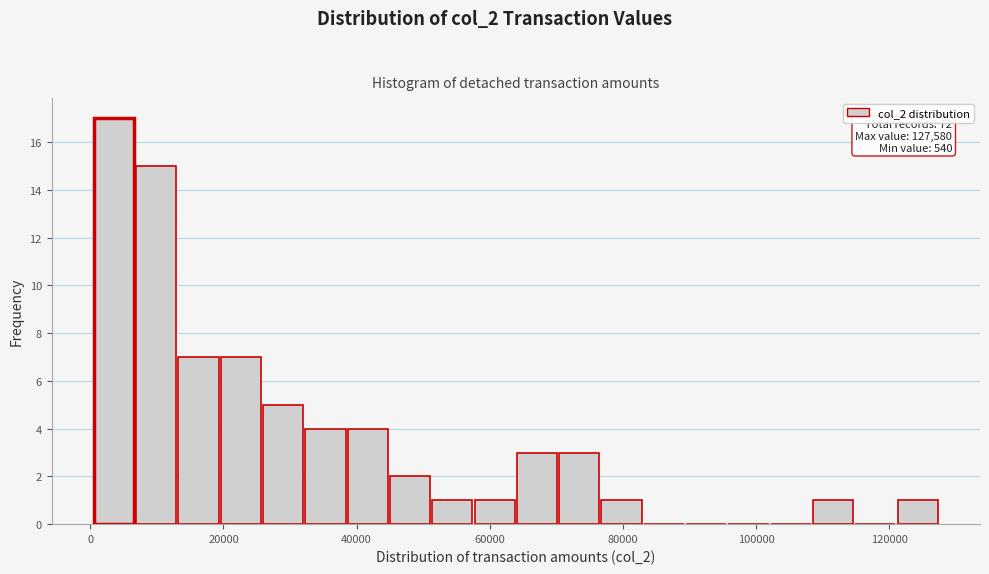

Read against the x-axis, roughly where is the centre of the tallest bar?

4000